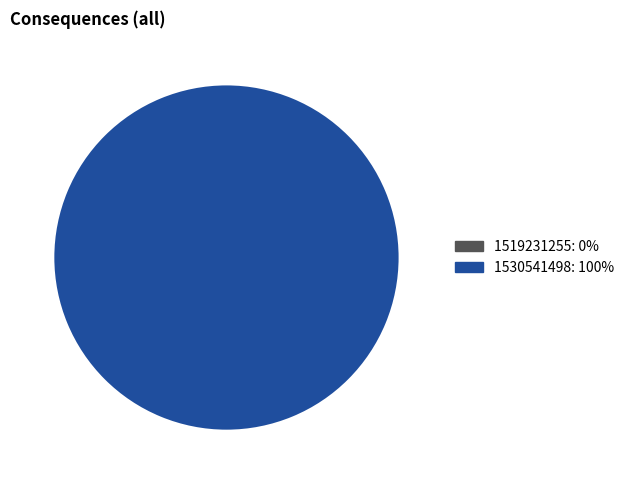

Which slice is the smallest?

1519231255